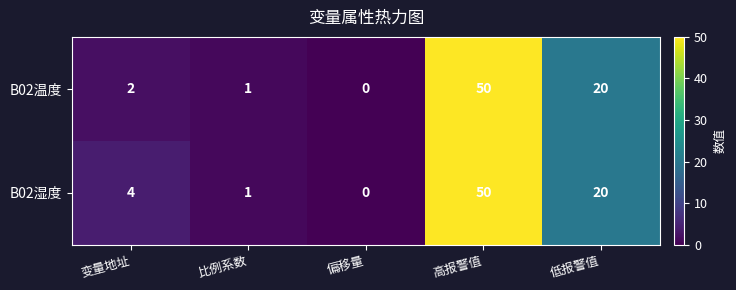

Which series has the largest total across all categories?

B02湿度